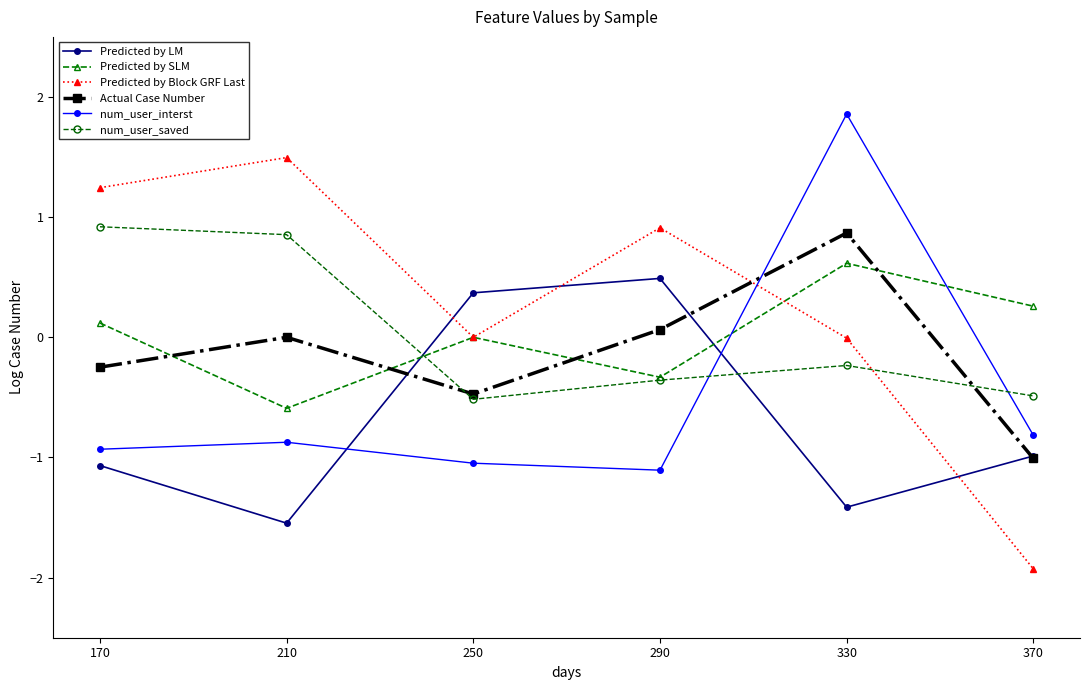

Where is the first local minimum for Predicted by SLM?

210